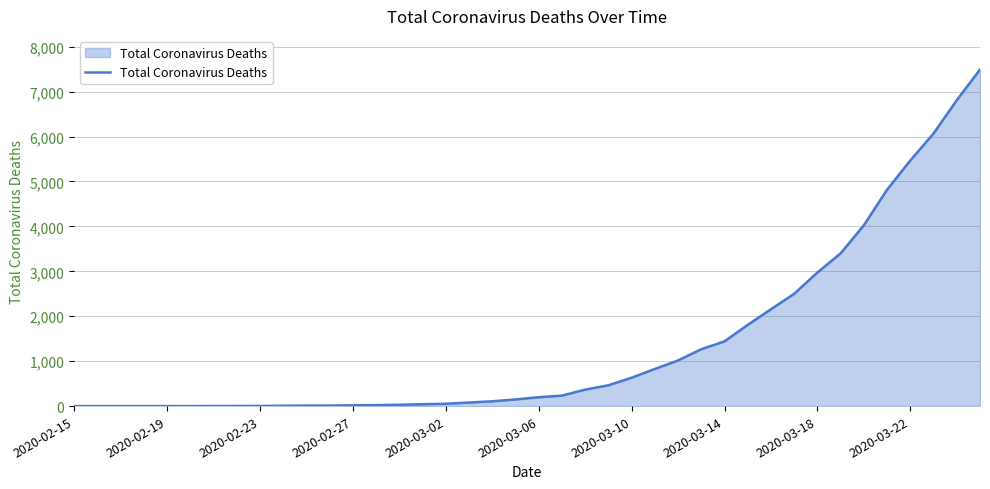

What is the greatest value displayed?

7492